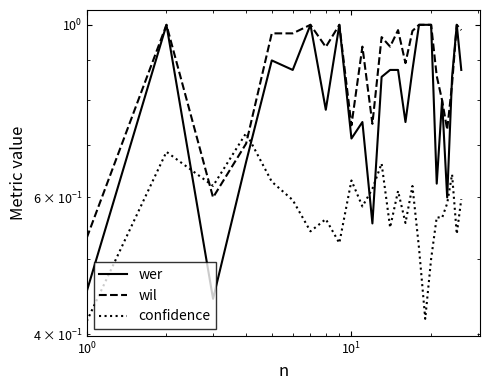

How many intersections are there between wil and wer?

1